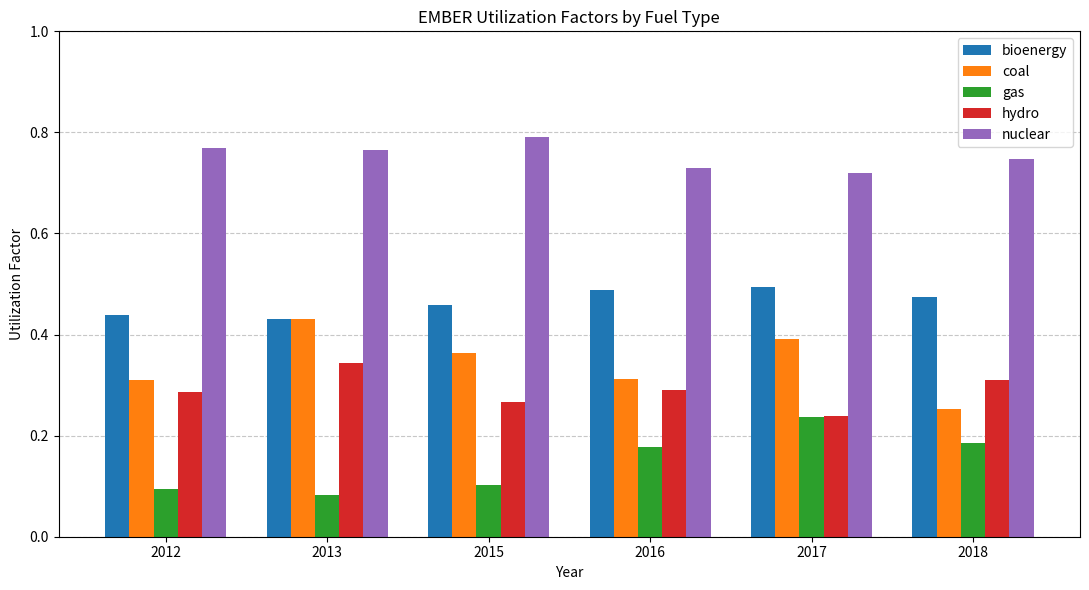

How many bars are there in total?

30